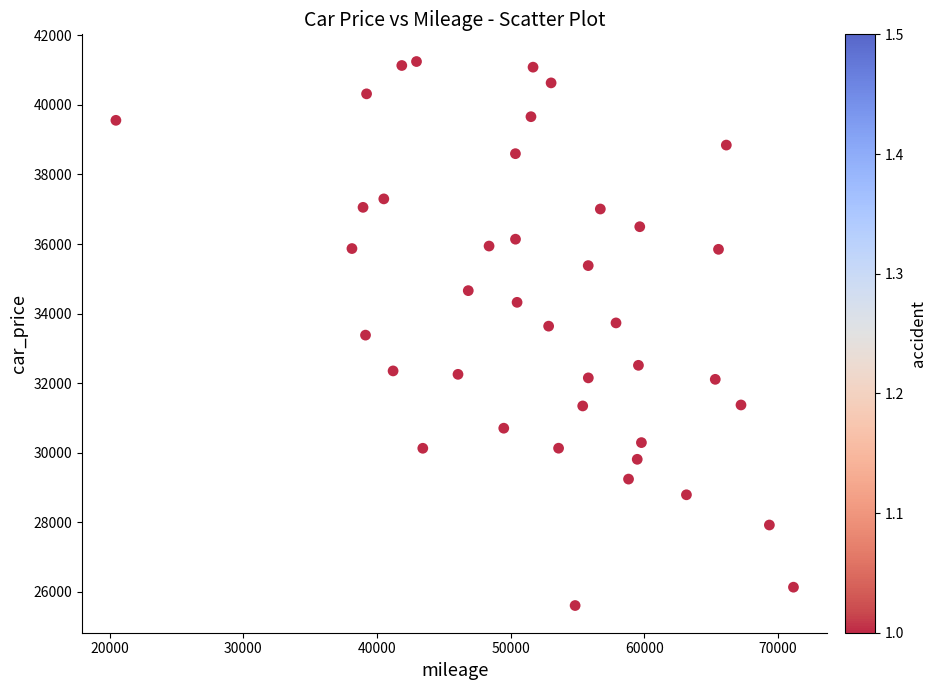

What is the range of Y values (max minus min)?

15640